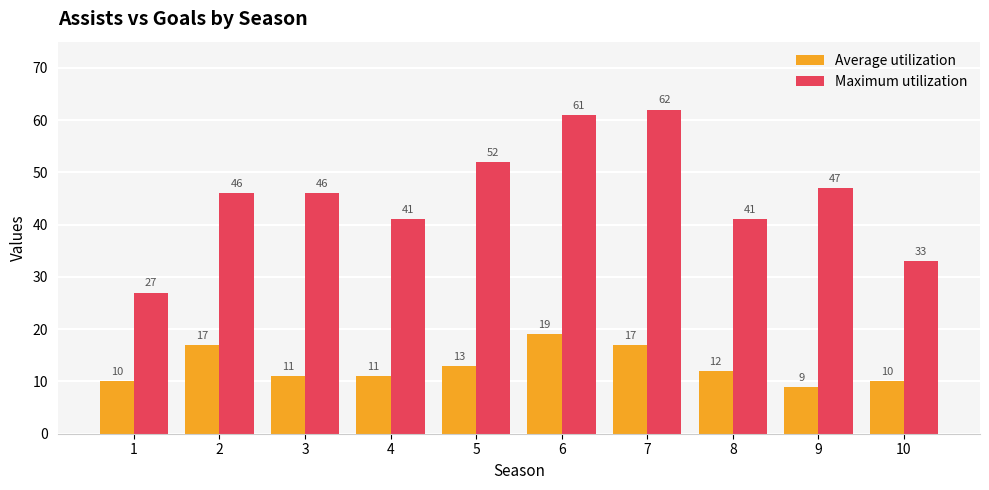

How many data points does each series have?

10